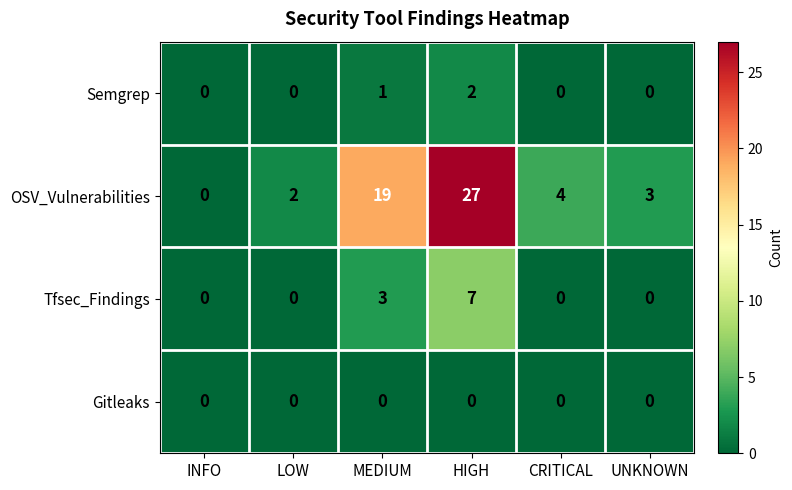

Reading right to left, extract all data points from this chart.

Semgrep: 0	0	2	1	0	0
OSV_Vulnerabilities: 3	4	27	19	2	0
Tfsec_Findings: 0	0	7	3	0	0
Gitleaks: 0	0	0	0	0	0